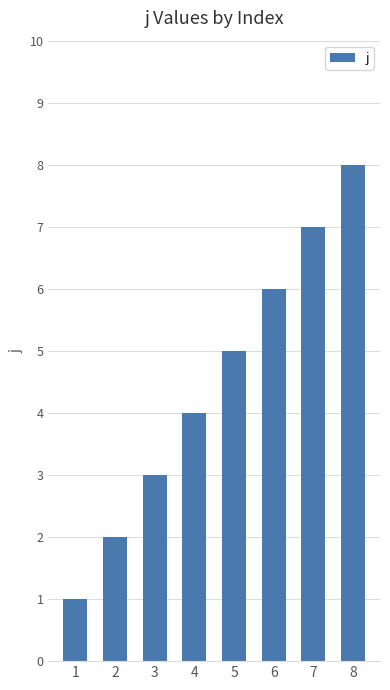

Read the value at 1.

1